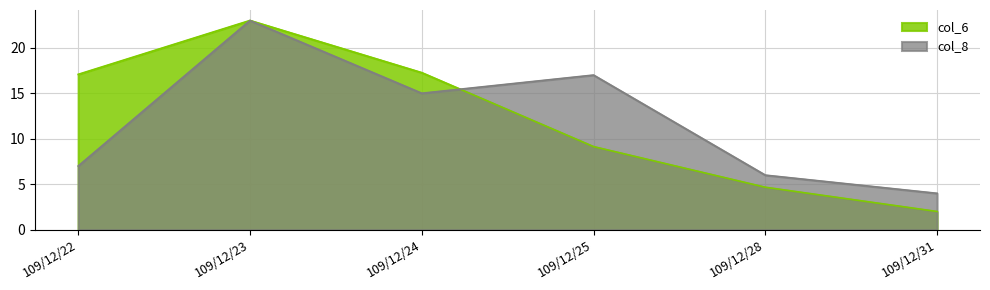

What is the total value across all series at 109/12/23?

46.0